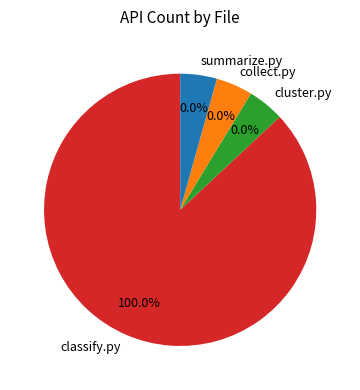

Count the number of slices in the pie.

4